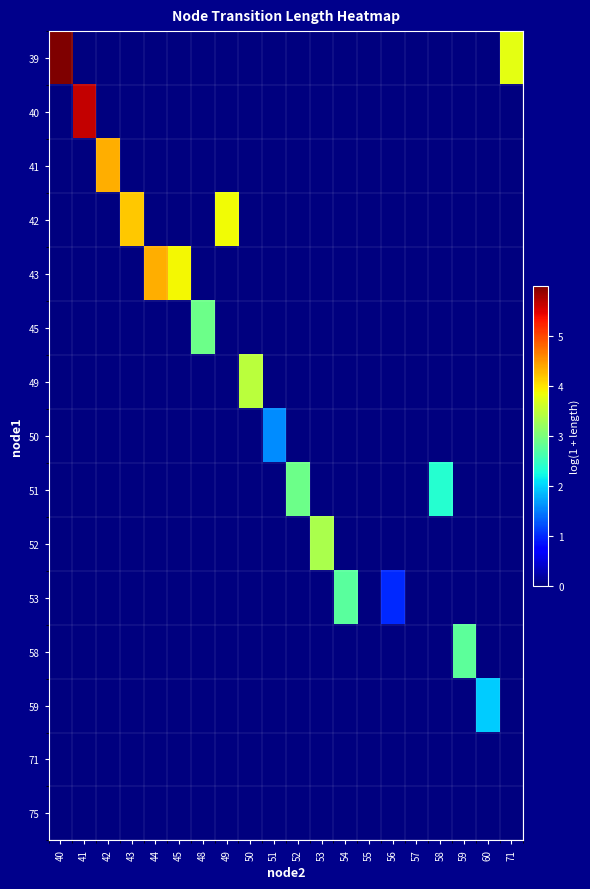

Reading left to right, what are all the values shown in this chart?

39: 40=6.0	41=0.0	42=0.0	43=0.0	44=0.0	45=0.0	48=0.0	49=0.0	50=0.0	51=0.0	52=0.0	53=0.0	54=0.0	55=0.0	56=0.0	57=0.0	58=0.0	59=0.0	60=0.0	71=3.8
40: 40=0.0	41=5.6	42=0.0	43=0.0	44=0.0	45=0.0	48=0.0	49=0.0	50=0.0	51=0.0	52=0.0	53=0.0	54=0.0	55=0.0	56=0.0	57=0.0	58=0.0	59=0.0	60=0.0	71=0.0
41: 40=0.0	41=0.0	42=4.3	43=0.0	44=0.0	45=0.0	48=0.0	49=0.0	50=0.0	51=0.0	52=0.0	53=0.0	54=0.0	55=0.0	56=0.0	57=0.0	58=0.0	59=0.0	60=0.0	71=0.0
42: 40=0.0	41=0.0	42=0.0	43=4.2	44=0.0	45=0.0	48=0.0	49=3.8	50=0.0	51=0.0	52=0.0	53=0.0	54=0.0	55=0.0	56=0.0	57=0.0	58=0.0	59=0.0	60=0.0	71=0.0
43: 40=0.0	41=0.0	42=0.0	43=0.0	44=4.3	45=3.9	48=0.0	49=0.0	50=0.0	51=0.0	52=0.0	53=0.0	54=0.0	55=0.0	56=0.0	57=0.0	58=0.0	59=0.0	60=0.0	71=0.0
45: 40=0.0	41=0.0	42=0.0	43=0.0	44=0.0	45=0.0	48=2.9	49=0.0	50=0.0	51=0.0	52=0.0	53=0.0	54=0.0	55=0.0	56=0.0	57=0.0	58=0.0	59=0.0	60=0.0	71=0.0
49: 40=0.0	41=0.0	42=0.0	43=0.0	44=0.0	45=0.0	48=0.0	49=0.0	50=3.5	51=0.0	52=0.0	53=0.0	54=0.0	55=0.0	56=0.0	57=0.0	58=0.0	59=0.0	60=0.0	71=0.0
50: 40=0.0	41=0.0	42=0.0	43=0.0	44=0.0	45=0.0	48=0.0	49=0.0	50=0.0	51=1.6	52=0.0	53=0.0	54=0.0	55=0.0	56=0.0	57=0.0	58=0.0	59=0.0	60=0.0	71=0.0
51: 40=0.0	41=0.0	42=0.0	43=0.0	44=0.0	45=0.0	48=0.0	49=0.0	50=0.0	51=0.0	52=2.9	53=0.0	54=0.0	55=0.0	56=0.0	57=0.0	58=2.4	59=0.0	60=0.0	71=0.0
52: 40=0.0	41=0.0	42=0.0	43=0.0	44=0.0	45=0.0	48=0.0	49=0.0	50=0.0	51=0.0	52=0.0	53=3.3	54=0.0	55=0.0	56=0.0	57=0.0	58=0.0	59=0.0	60=0.0	71=0.0
53: 40=0.0	41=0.0	42=0.0	43=0.0	44=0.0	45=0.0	48=0.0	49=0.0	50=0.0	51=0.0	52=0.0	53=0.0	54=2.7	55=0.0	56=1.0	57=0.0	58=0.0	59=0.0	60=0.0	71=0.0
58: 40=0.0	41=0.0	42=0.0	43=0.0	44=0.0	45=0.0	48=0.0	49=0.0	50=0.0	51=0.0	52=0.0	53=0.0	54=0.0	55=0.0	56=0.0	57=0.0	58=0.0	59=2.8	60=0.0	71=0.0
59: 40=0.0	41=0.0	42=0.0	43=0.0	44=0.0	45=0.0	48=0.0	49=0.0	50=0.0	51=0.0	52=0.0	53=0.0	54=0.0	55=0.0	56=0.0	57=0.0	58=0.0	59=0.0	60=2.0	71=0.0
71: 40=0.0	41=0.0	42=0.0	43=0.0	44=0.0	45=0.0	48=0.0	49=0.0	50=0.0	51=0.0	52=0.0	53=0.0	54=0.0	55=0.0	56=0.0	57=0.0	58=0.0	59=0.0	60=0.0	71=0.0
75: 40=0.0	41=0.0	42=0.0	43=0.0	44=0.0	45=0.0	48=0.0	49=0.0	50=0.0	51=0.0	52=0.0	53=0.0	54=0.0	55=0.0	56=0.0	57=0.0	58=0.0	59=0.0	60=0.0	71=0.0